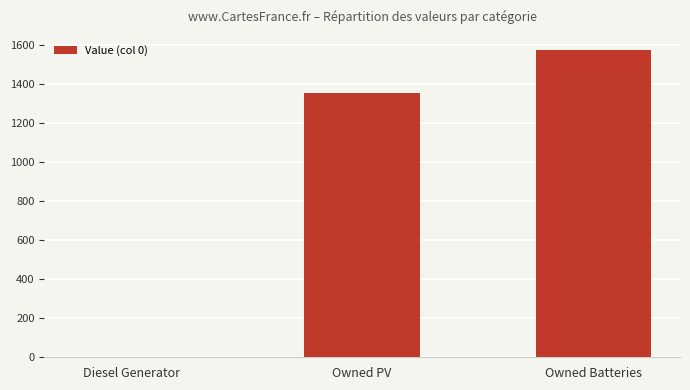

Count the values in the range 0 to 1574.

3